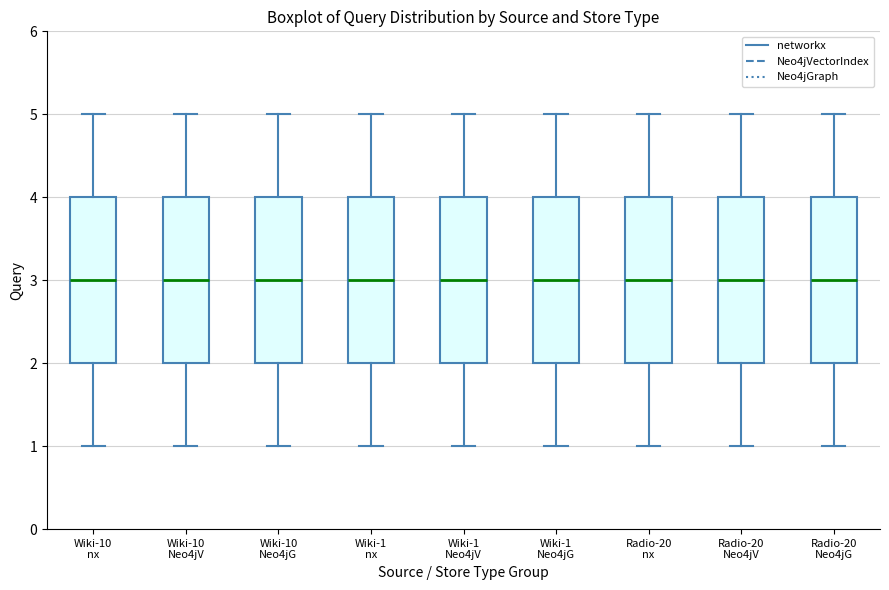

Reading left to right, transcribe this box plot: for each box, give where its median line is, the range the box spans, and where its two whiskers end, as read against the y-axis. The values are not printed on the chart, so give them approximately, as read against the axis.

Wiki-10 nx: median 3, box 2 to 4, whiskers 1 to 5
Wiki-10 Neo4jV: median 3, box 2 to 4, whiskers 1 to 5
Wiki-10 Neo4jG: median 3, box 2 to 4, whiskers 1 to 5
Wiki-1 nx: median 3, box 2 to 4, whiskers 1 to 5
Wiki-1 Neo4jV: median 3, box 2 to 4, whiskers 1 to 5
Wiki-1 Neo4jG: median 3, box 2 to 4, whiskers 1 to 5
Radio-20 nx: median 3, box 2 to 4, whiskers 1 to 5
Radio-20 Neo4jV: median 3, box 2 to 4, whiskers 1 to 5
Radio-20 Neo4jG: median 3, box 2 to 4, whiskers 1 to 5